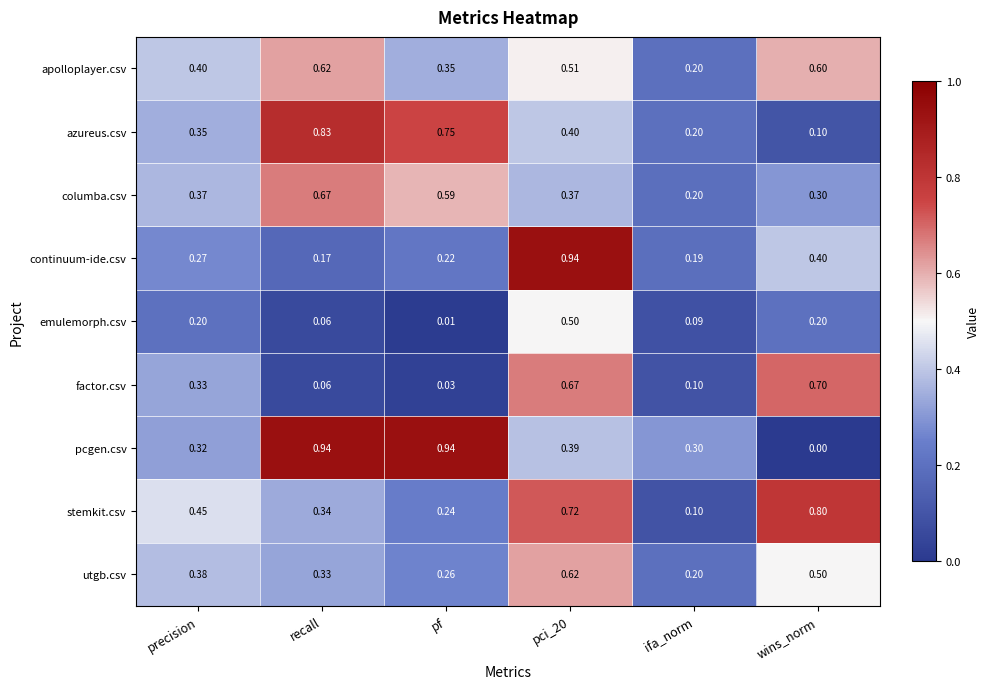

At which label is azureus.csv closest to 0?

wins_norm